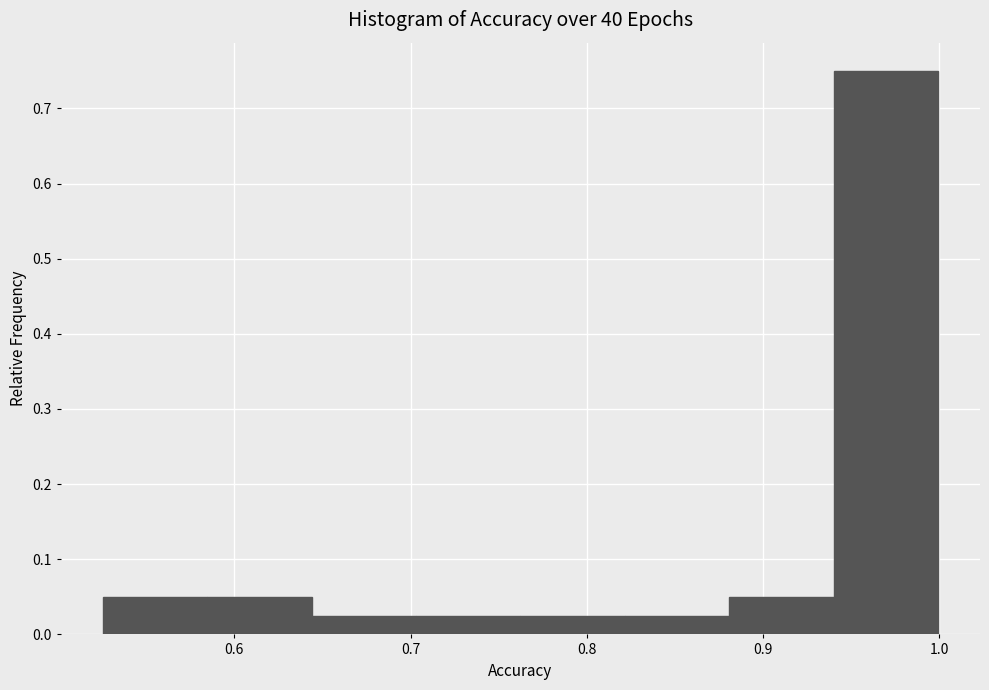

Reading left to right, list every bar in this chart as the range it spans on the x-axis followed by its height. Neither the bar edges nor the heights are printed on the chart, so give them approximately, as read against the axes.

0.53 to 0.58: 0.05
0.58 to 0.64: 0.05
0.64 to 0.70: 0.03
0.70 to 0.76: 0.03
0.76 to 0.82: 0.03
0.82 to 0.88: 0.03
0.88 to 0.94: 0.05
0.94 to 1.00: 0.75